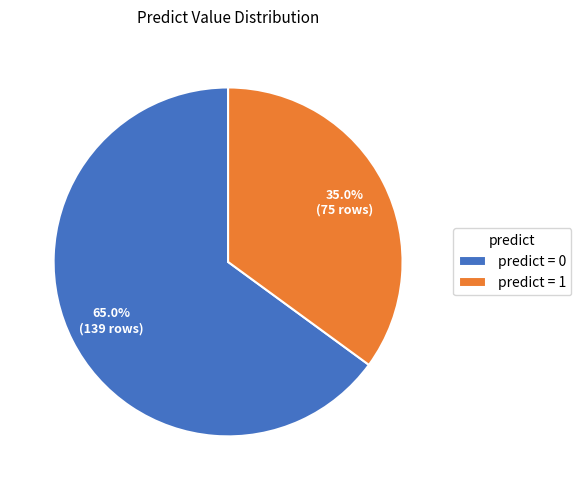

Approximately how many times larger is the value at predict = 1 compared to predict = 0?

0.5